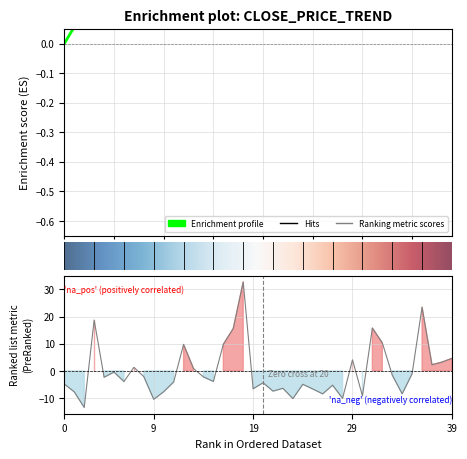

How many lines are shown in the chart?

2